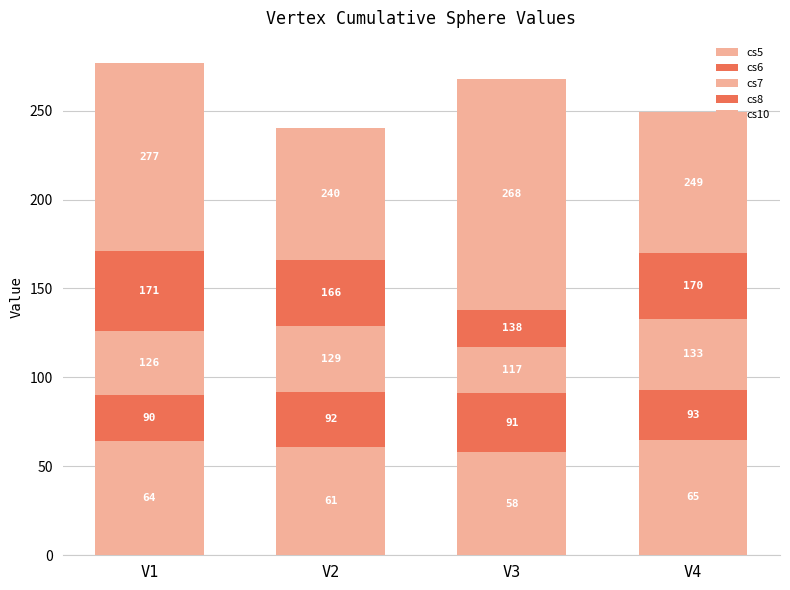

Does the chart contain stacked bars?

Yes